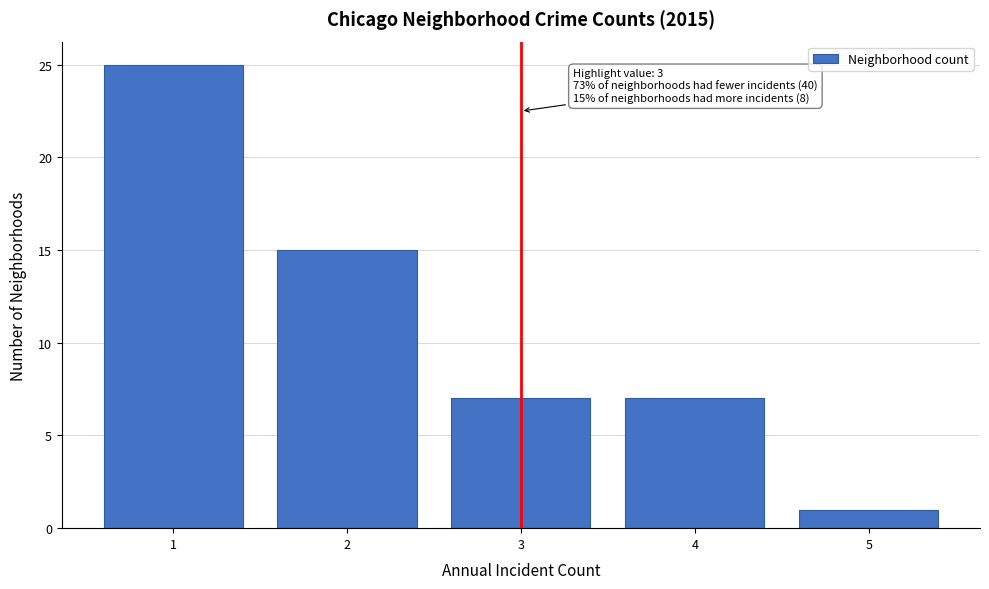

Reading right to left, transcribe all the data shown in this chart.

1	7	7	15	25